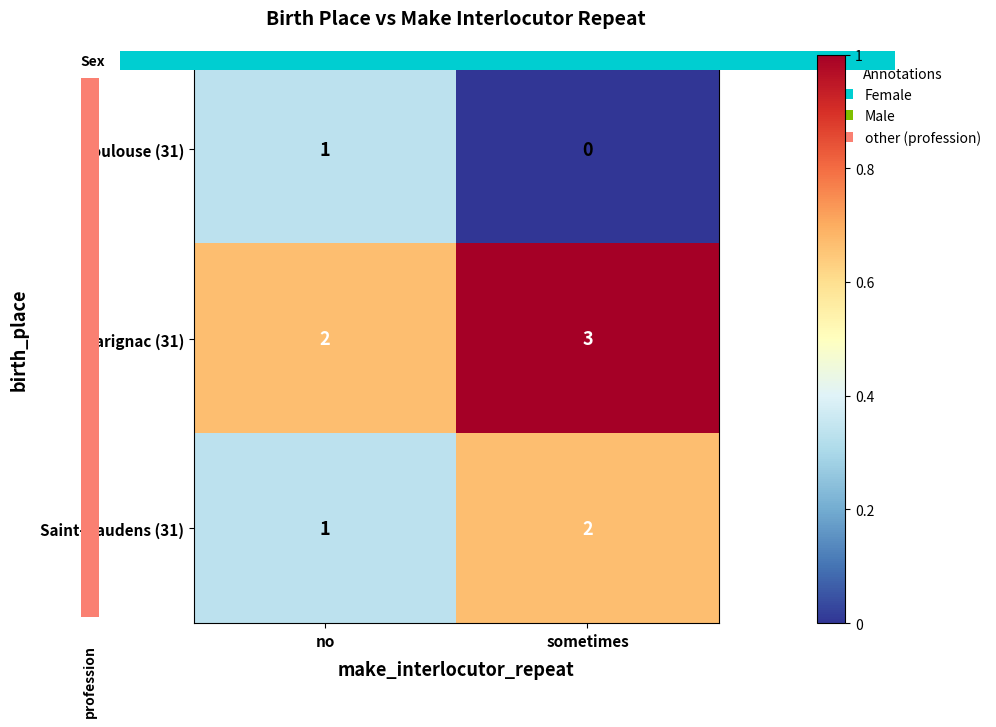

At which label does Toulouse (31) reach its peak?

no